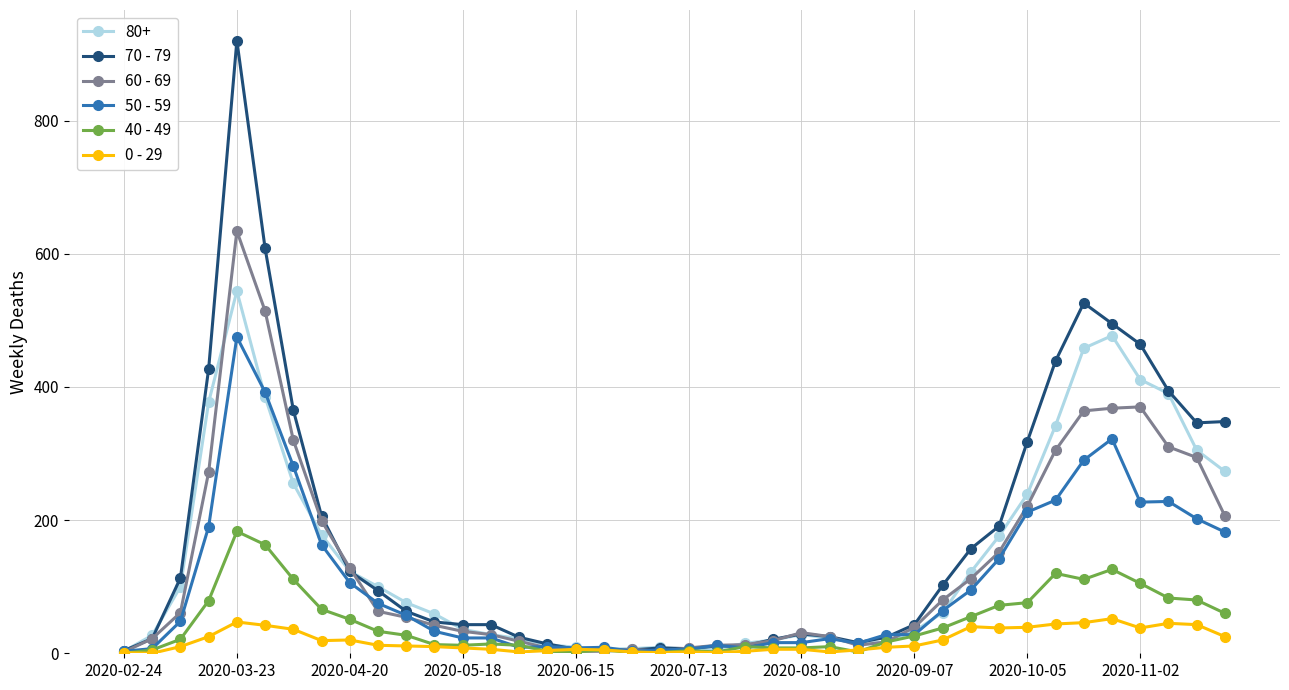

Rank the series by their maximum value, from lowest to highest.

0 - 29, 40 - 49, 50 - 59, 80+, 60 - 69, 70 - 79